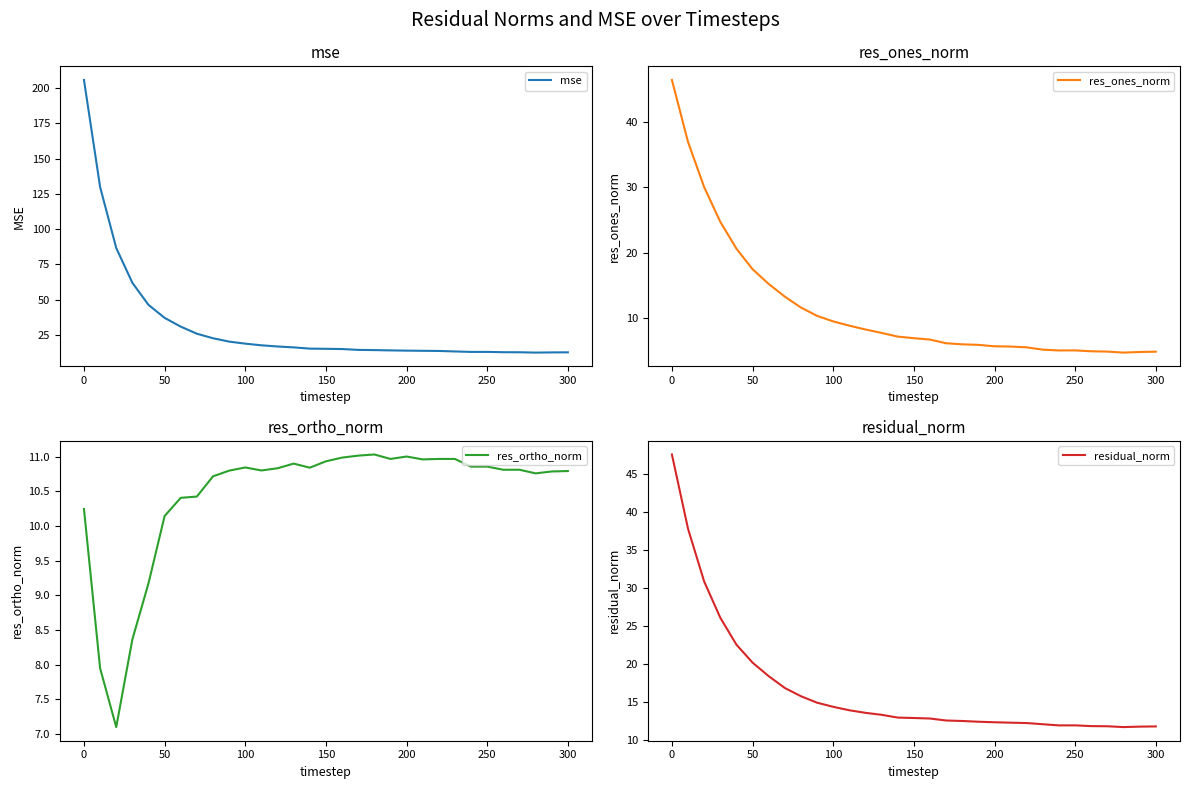

What are all the series names shown in the legend?

mse, res_ones_norm, res_ortho_norm, residual_norm